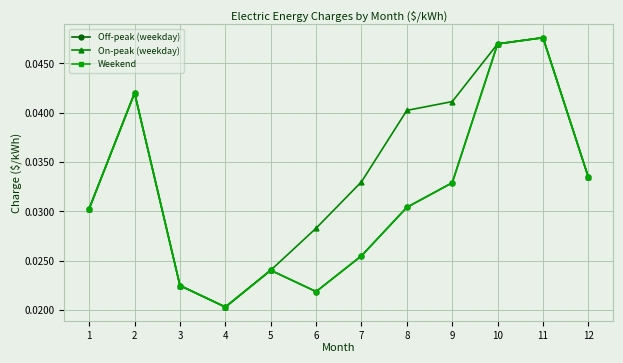

The Off-peak (weekday) series shows 0.1 at 10. True or false?

False